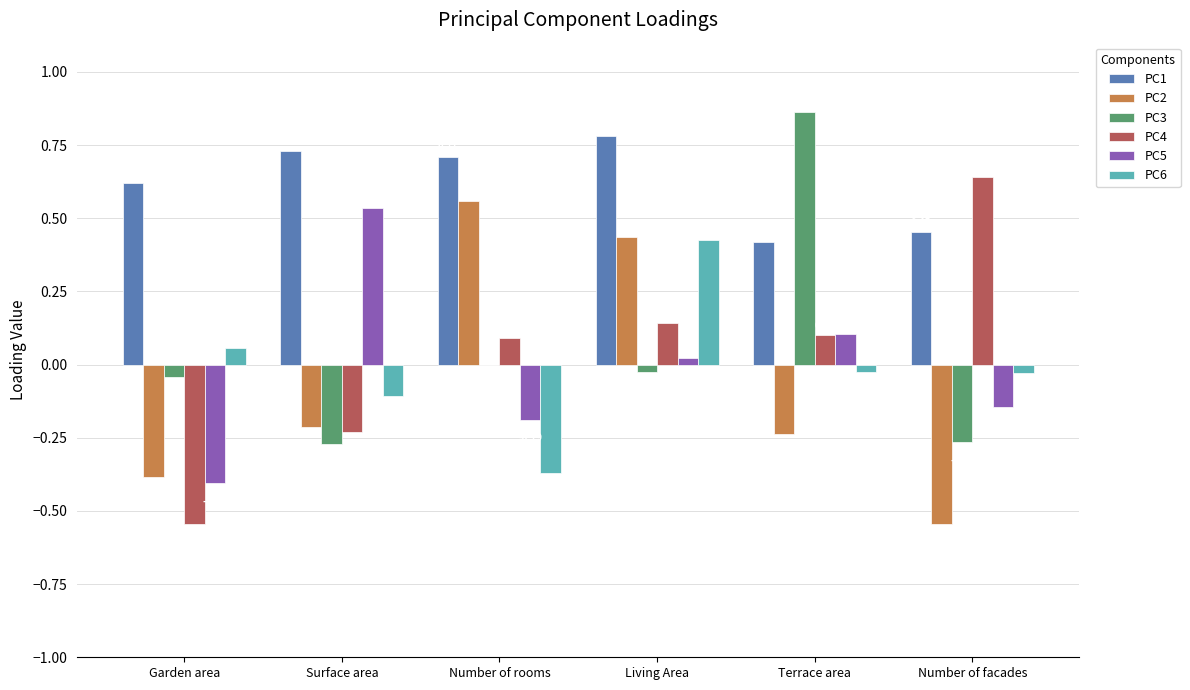

What is the sum of all PC3 values?

0.3